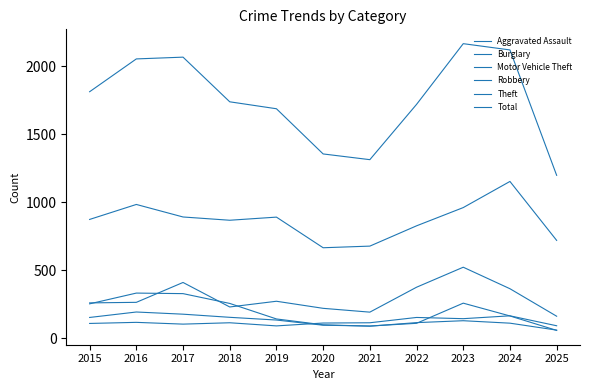

Is this an area chart (filled region under the line)?

No